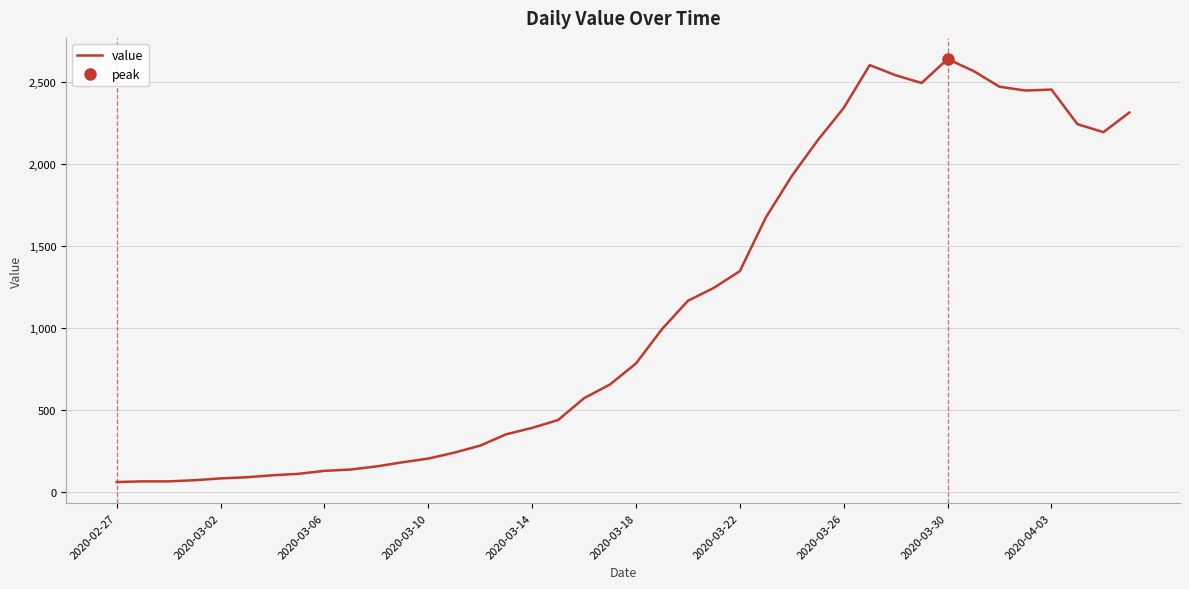

At which label does the data first exceed 784?

21